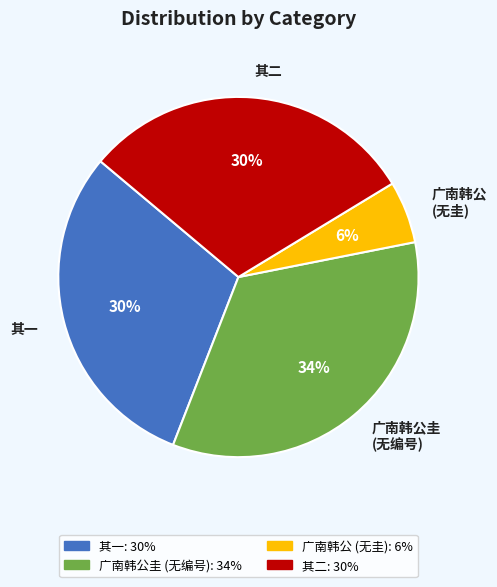

How many segments does this pie chart have?

4